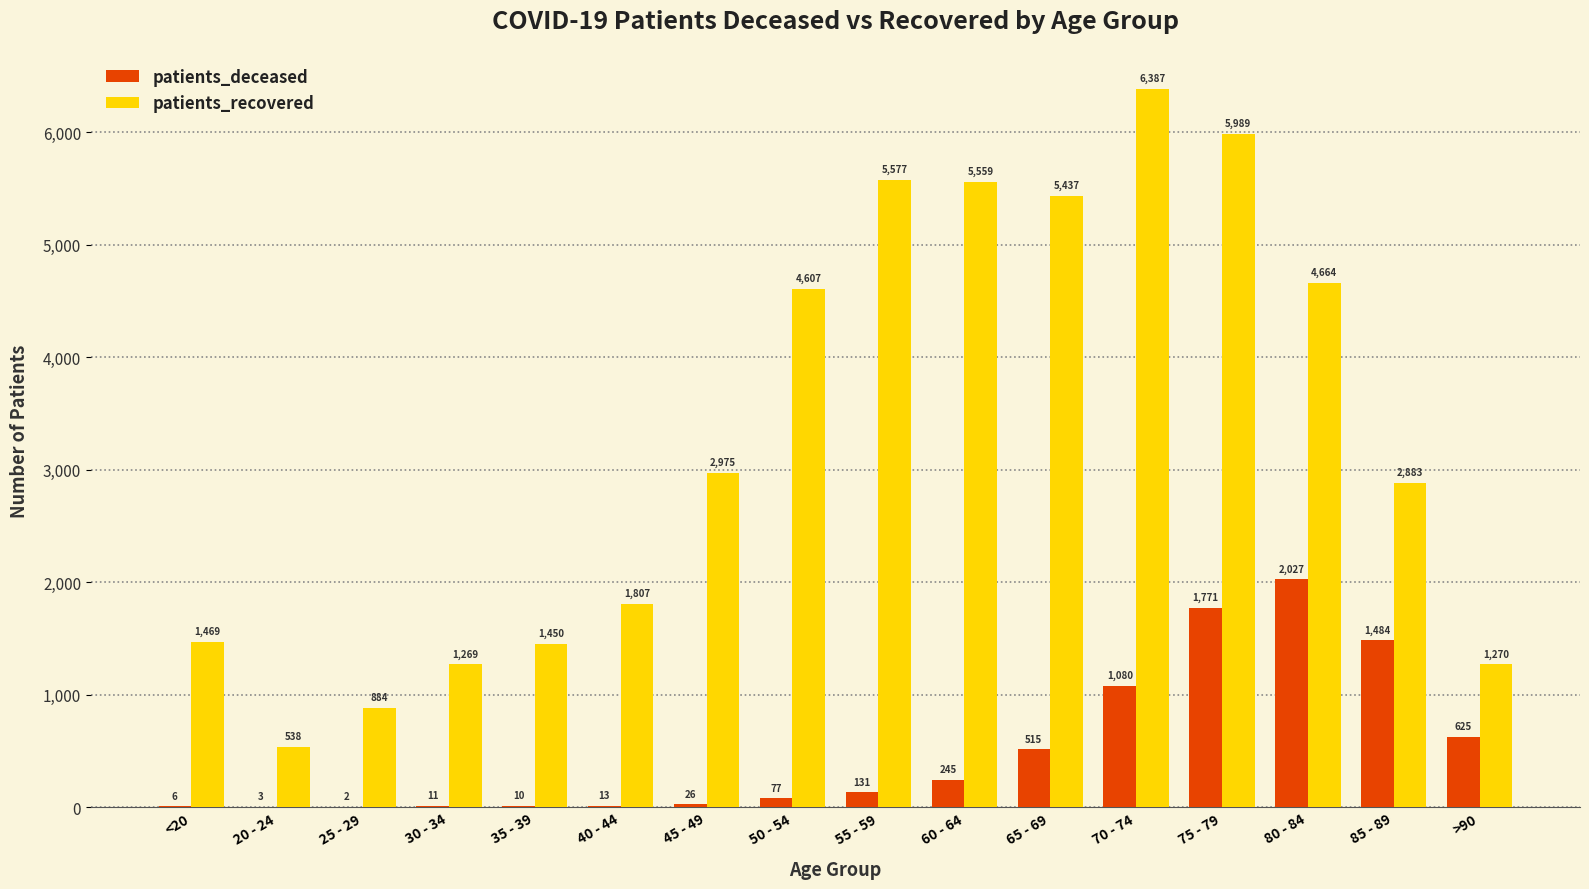

What is the highest value of the patients_recovered series?

6387